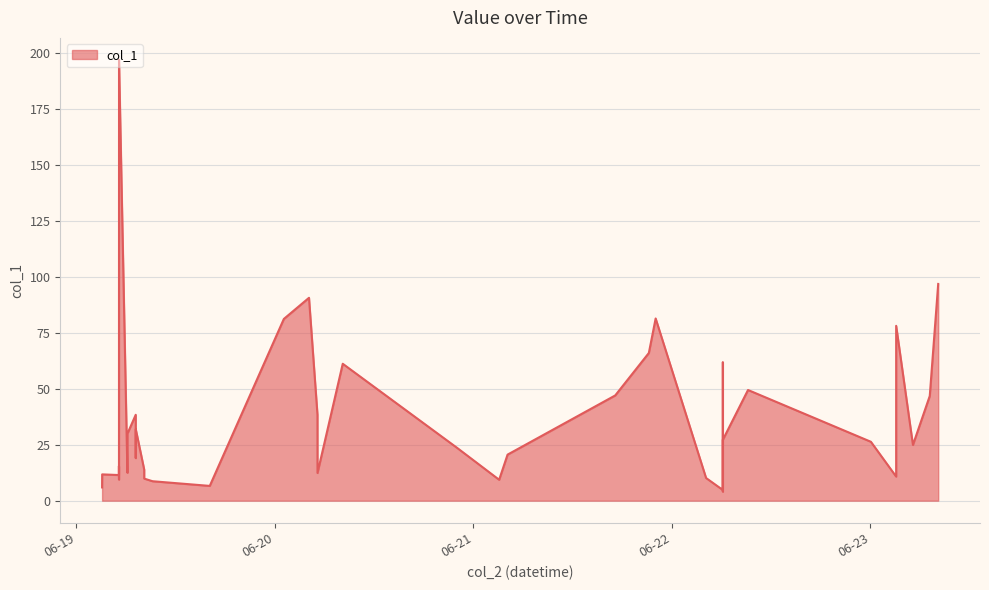

What is the greatest value displayed?

196.9